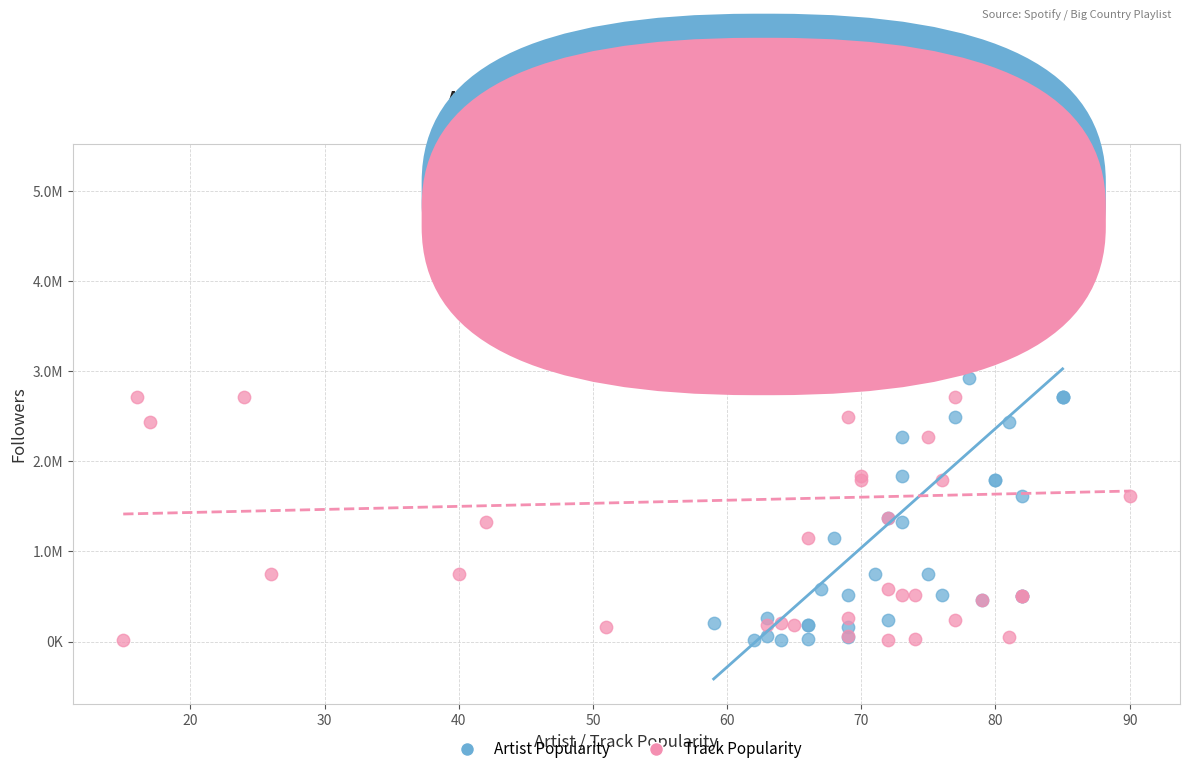

What are all the series names shown in the legend?

Artist Popularity, Track Popularity